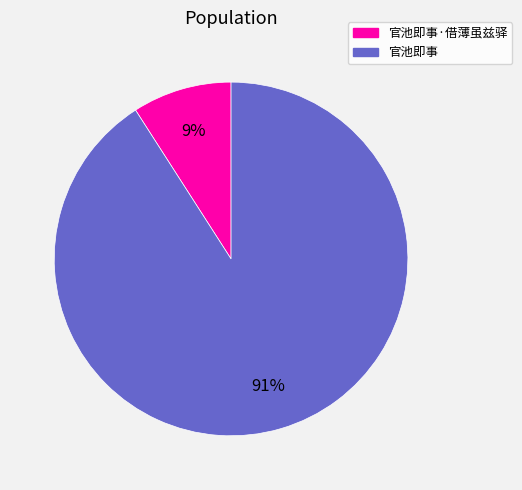

Does 官池即事 represent more than half of the total?

Yes